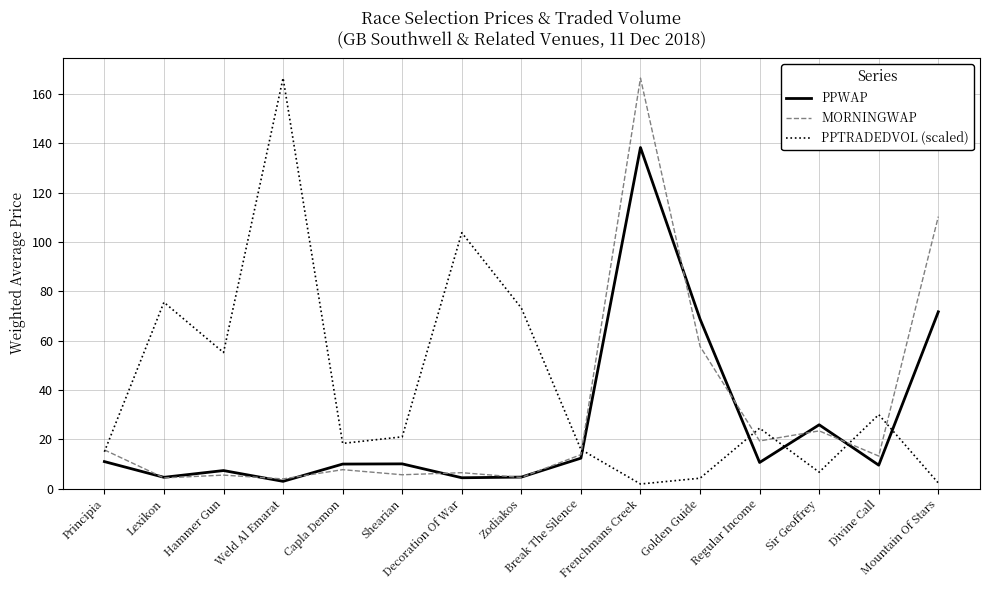

Does the chart display data point markers on the line(s)?

No